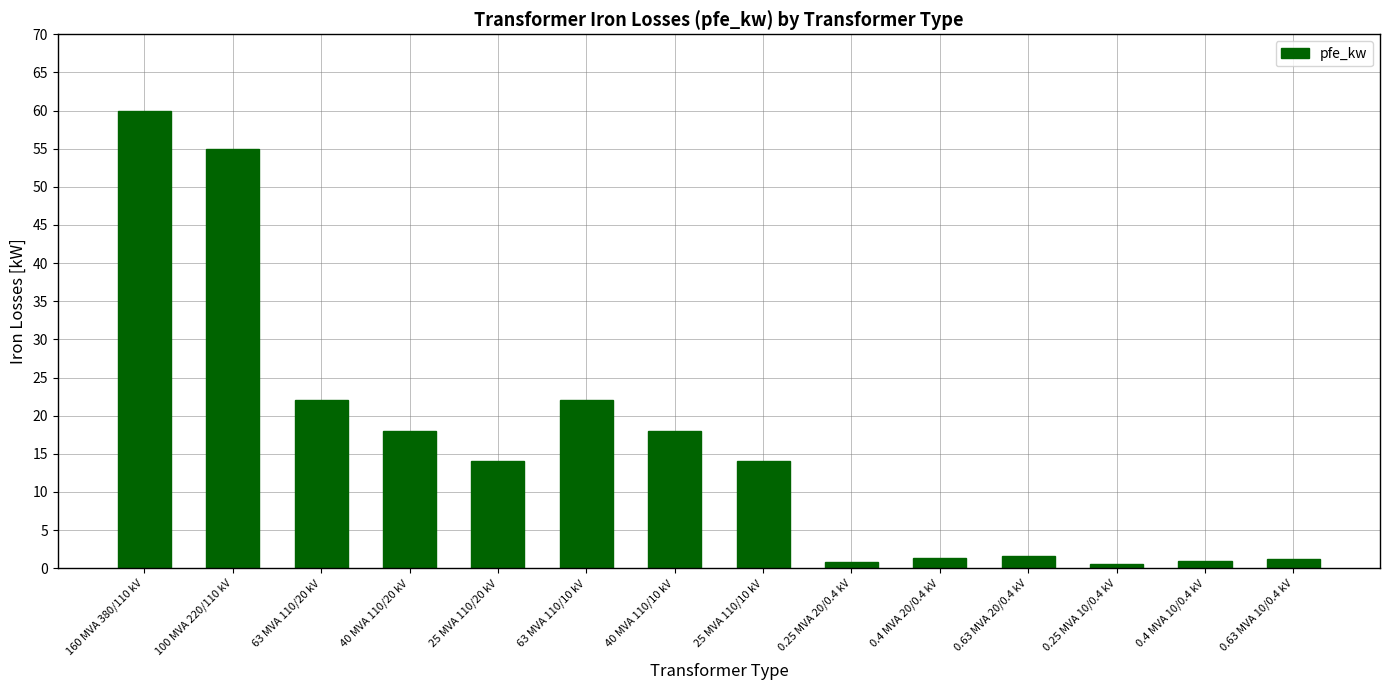

True or false: the data shows 0.8 at 0.25 MVA 20/0.4 kV.

True